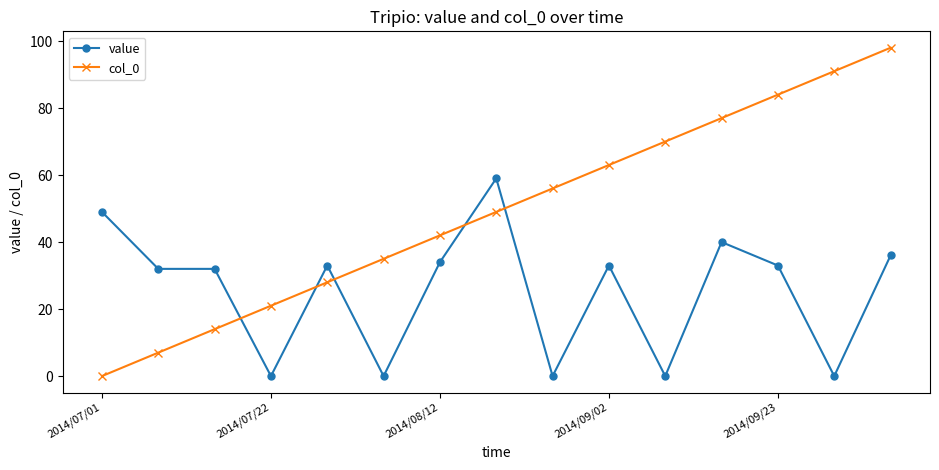

How many times do value and col_0 cross each other?

5